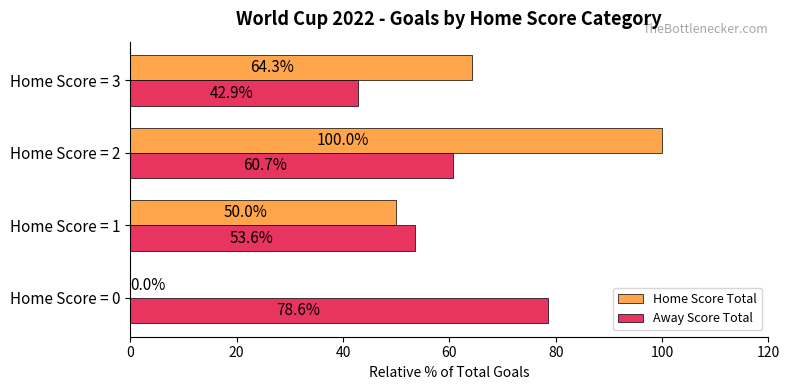

Count the Home Score Total values in the range 50 to 100.

3